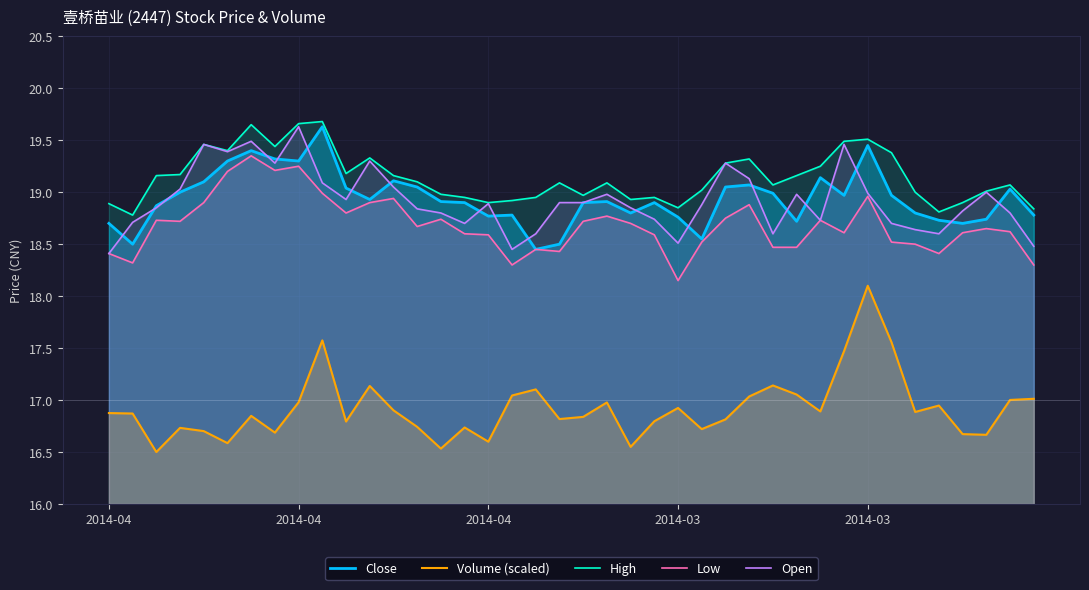

What is the smallest value displayed?

16.5